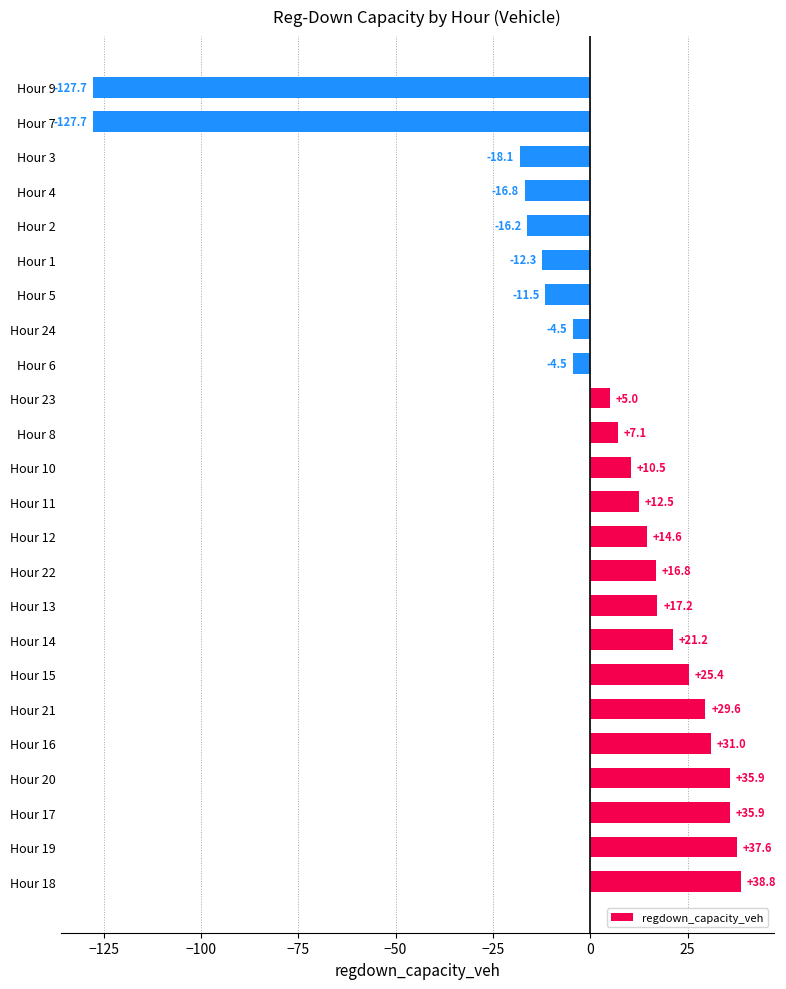

What is the smallest value displayed?

-127.7